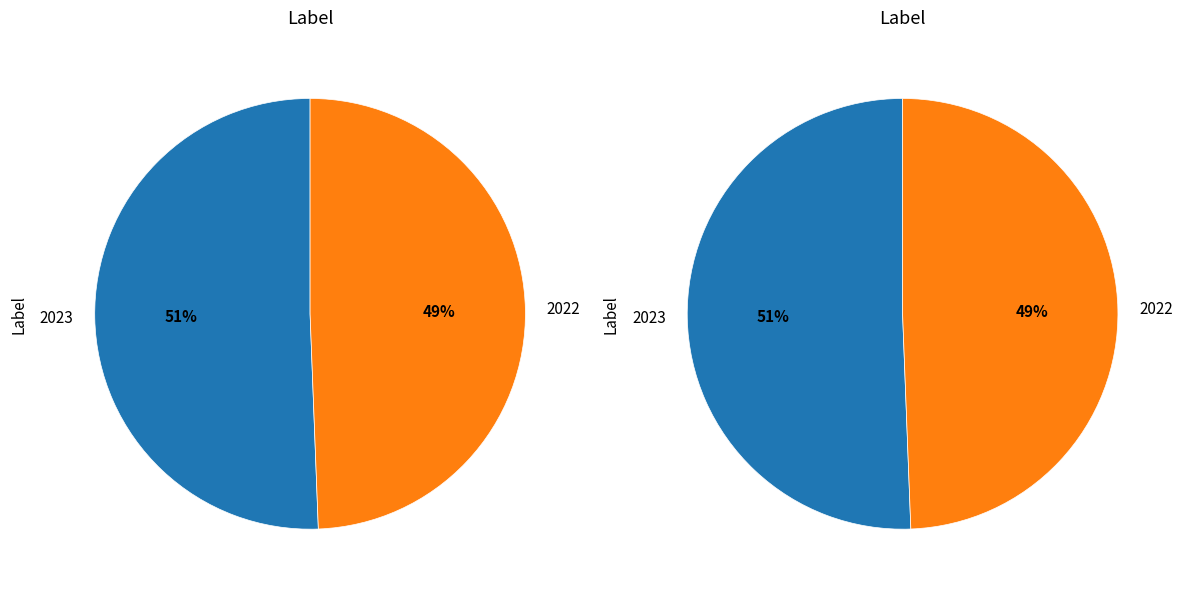

Which category has the biggest portion of the pie?

2023